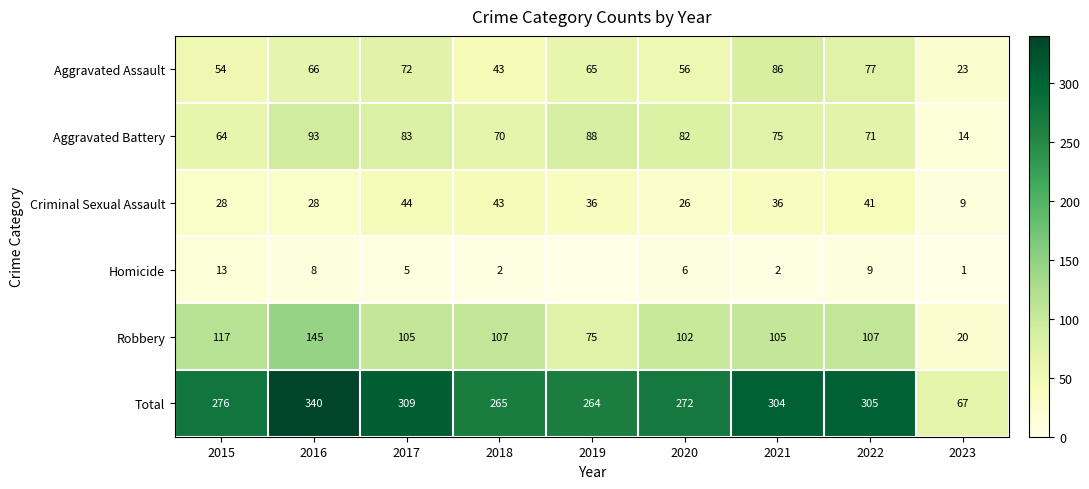

What value does the Aggravated Assault series have at 2016?

66